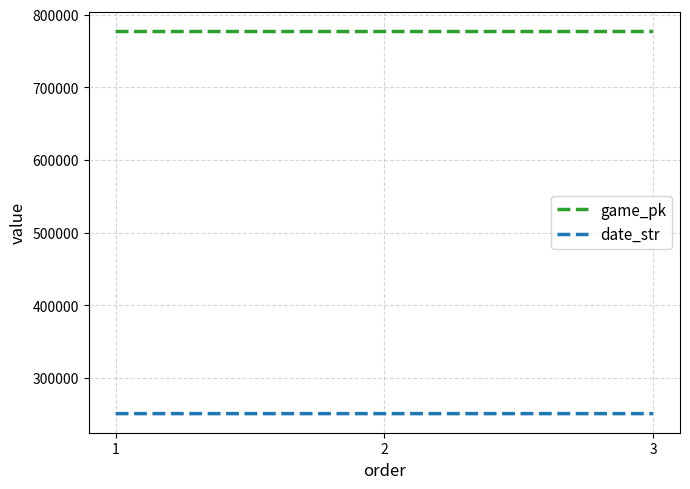

How many series are shown in this chart?

2